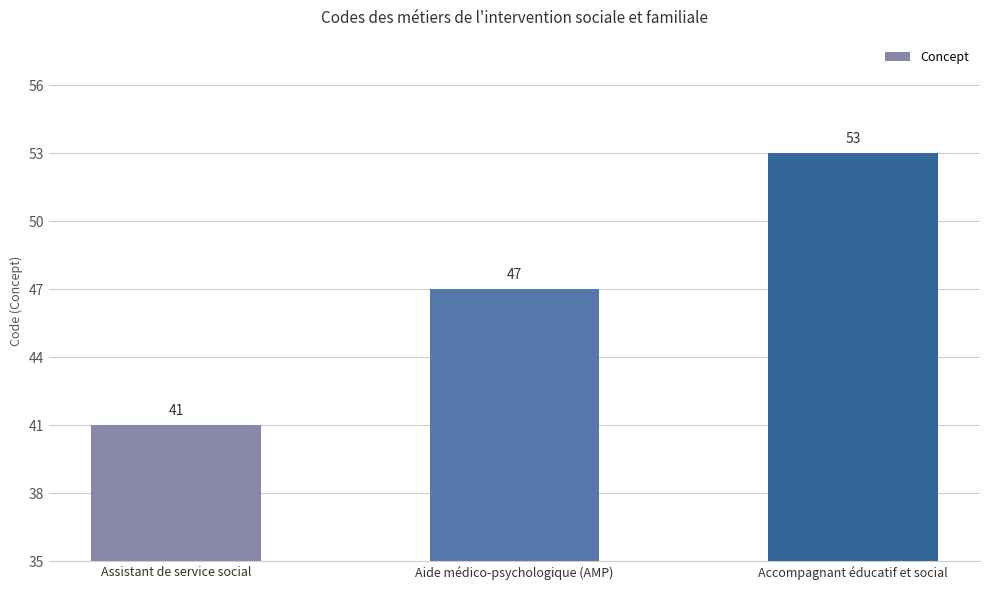

Rank the categories by value from highest to lowest.

Accompagnant éducatif et social, Aide médico-psychologique (AMP), Assistant de service social